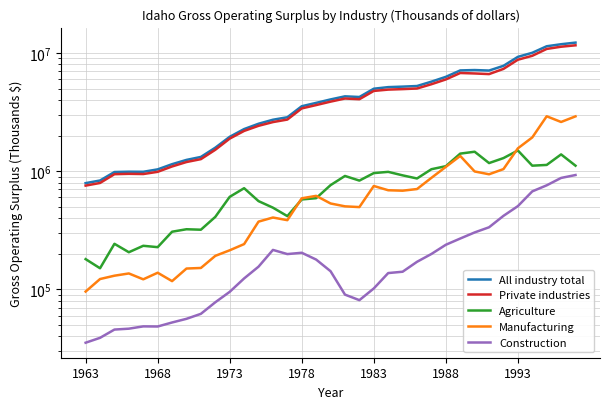

True or false: Construction and All industry total intersect in this chart.

False